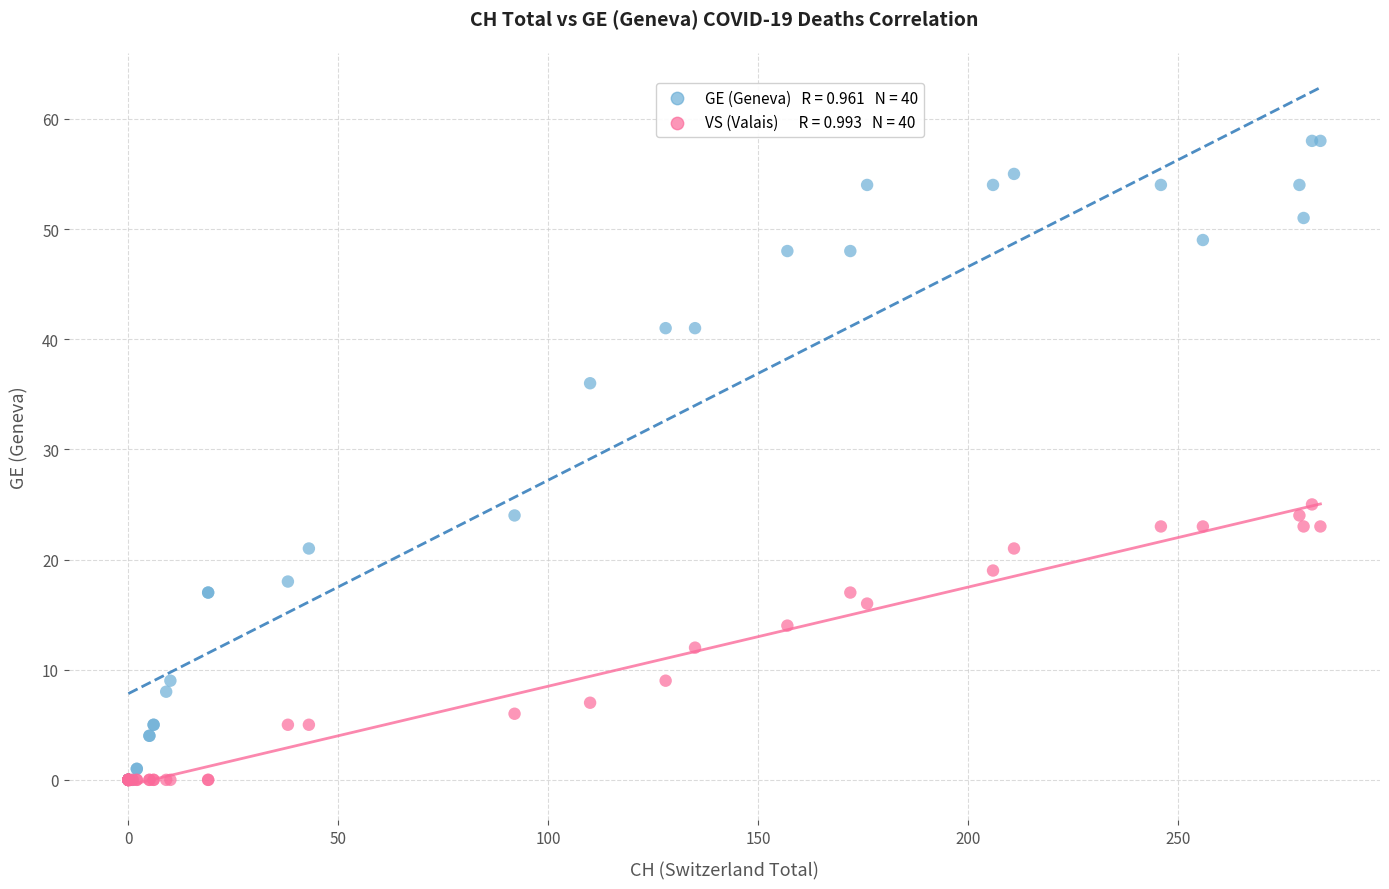

Across all series, what Y value is closest to 29?

25